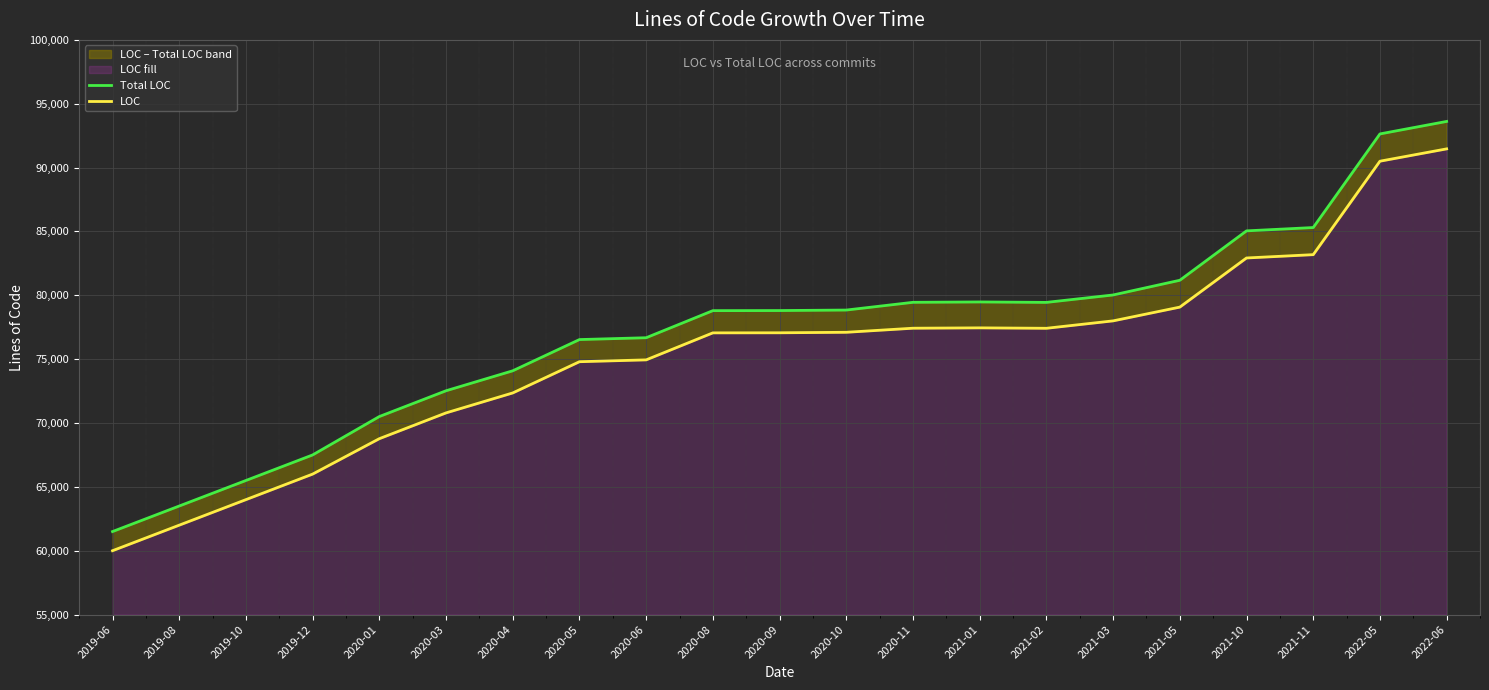

What is the average value of the LOC series?

75349